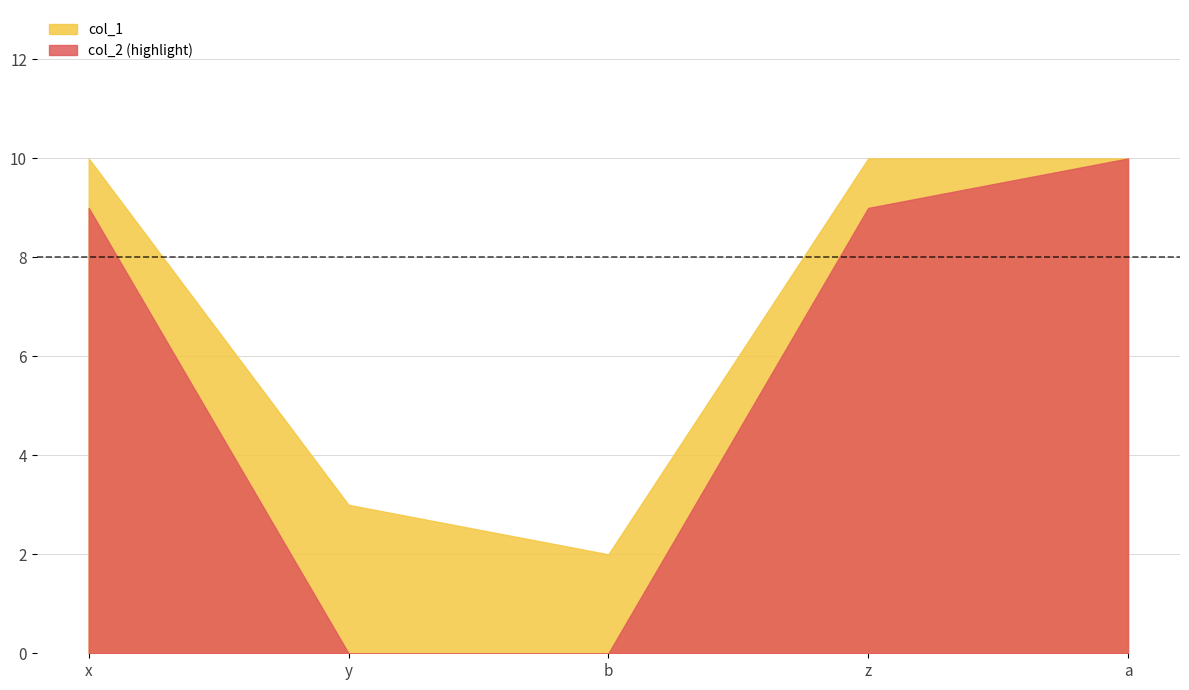

What is the sum of the values at a and x?

20